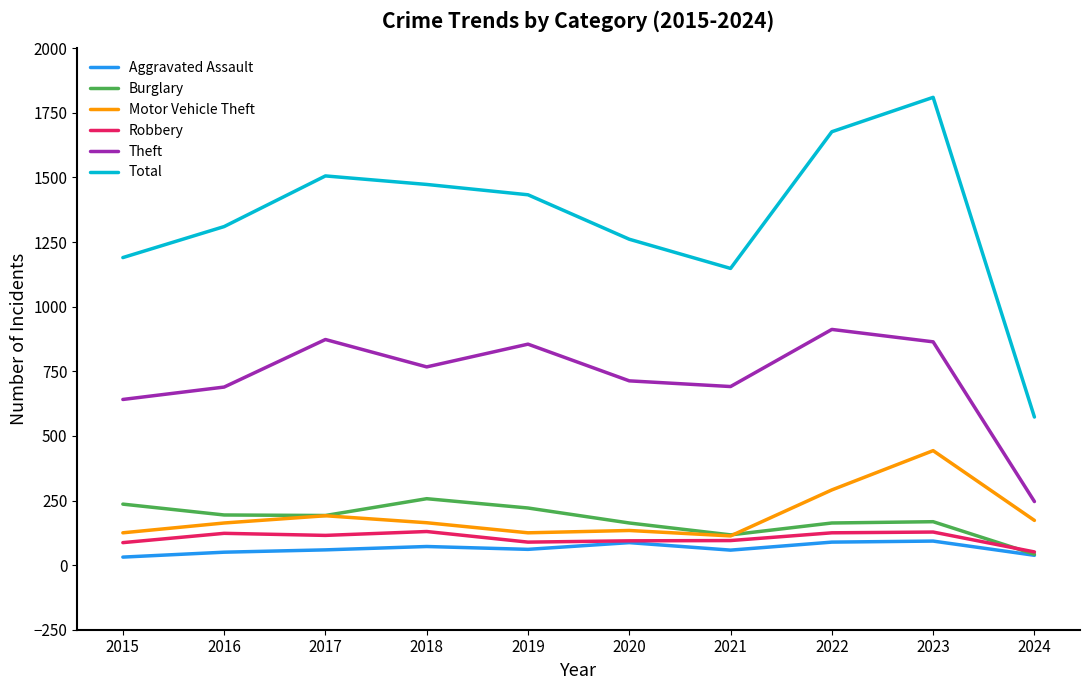

Rank the series at 2016 from highest to lowest value.

Total, Theft, Burglary, Motor Vehicle Theft, Robbery, Aggravated Assault